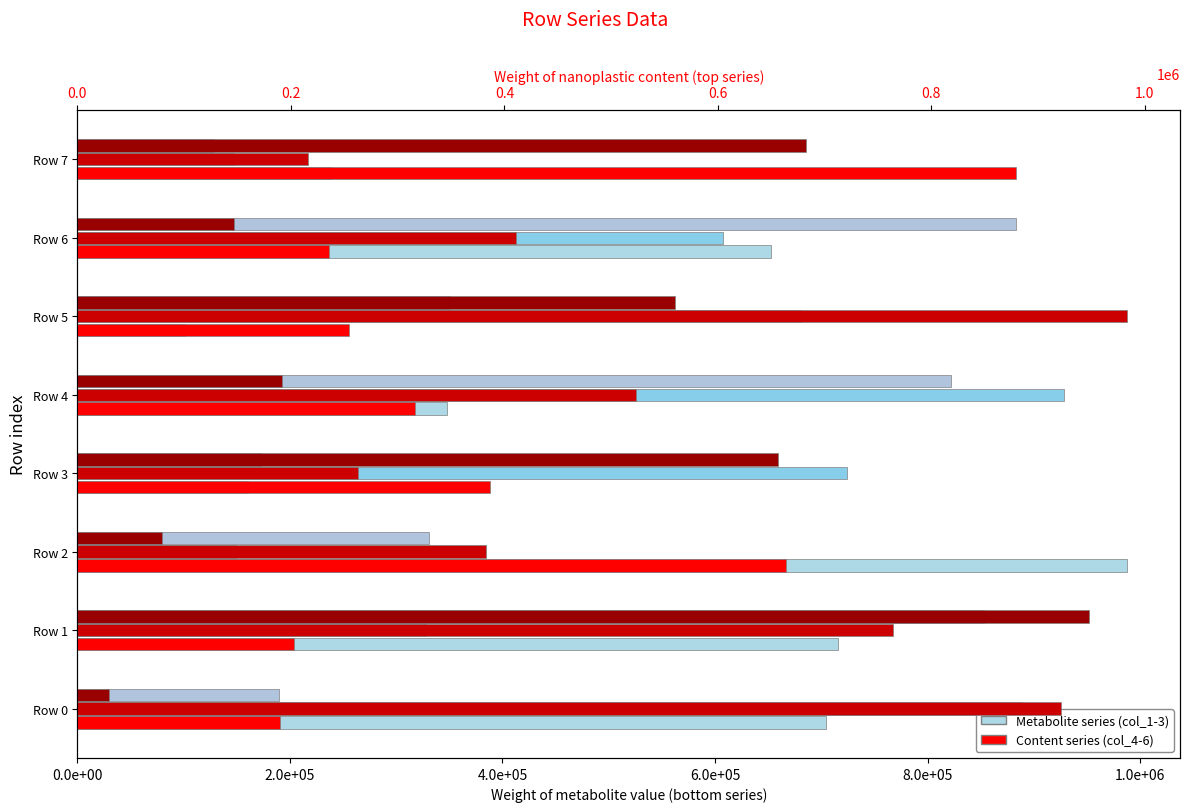

The value of col_5 at Row 5 is 983700. True or false?

True